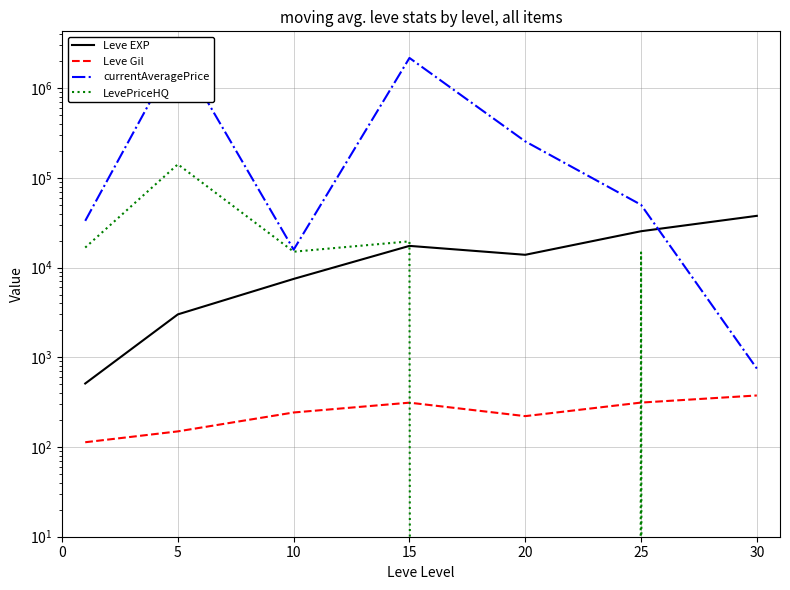

True or false: LevePriceHQ and Leve EXP cross at least once.

True